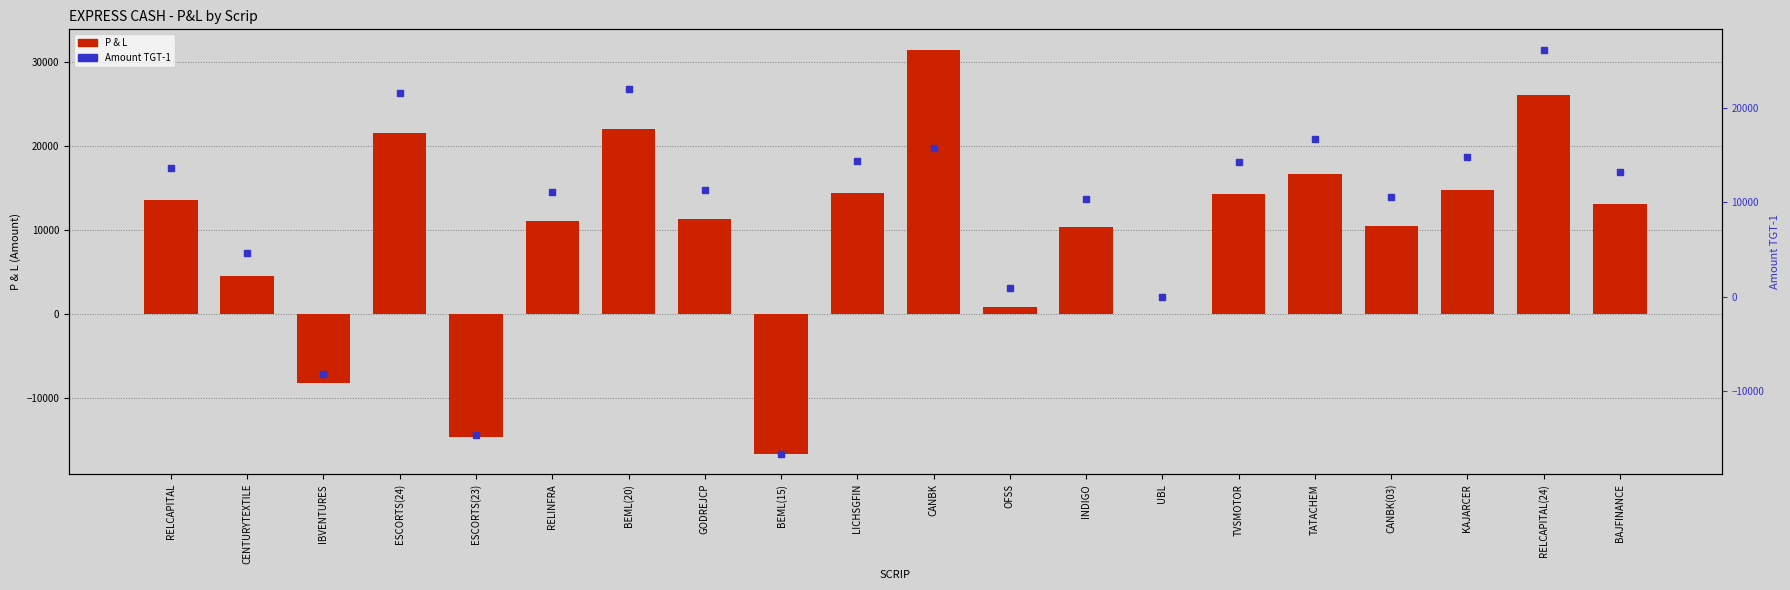

At how many categories does at least one series exceed -15720?

19